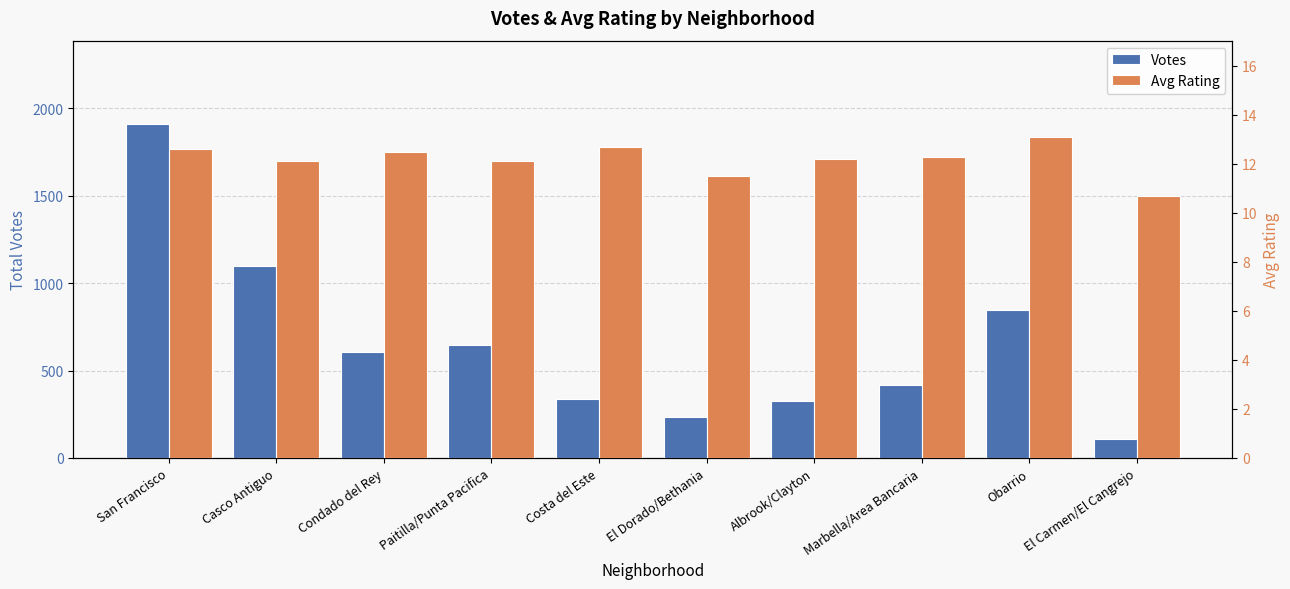

What is the difference between the maximum and minimum values in the Avg Rating series?

2.4